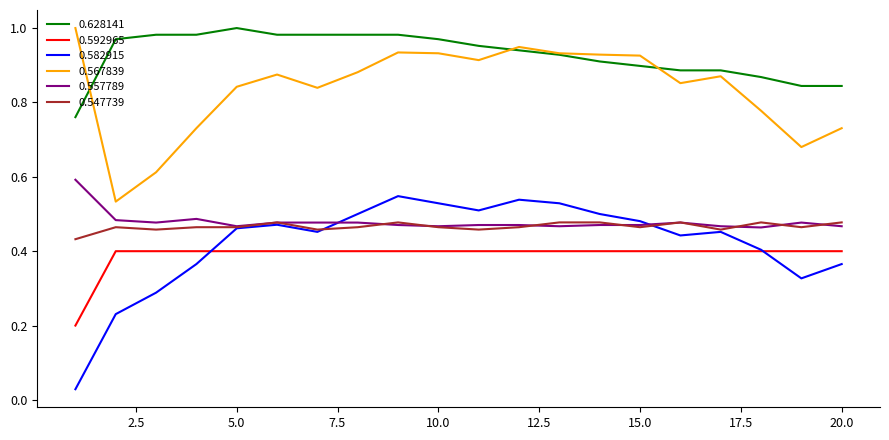

True or false: 0.592965 and 0.557789 intersect in this chart.

False